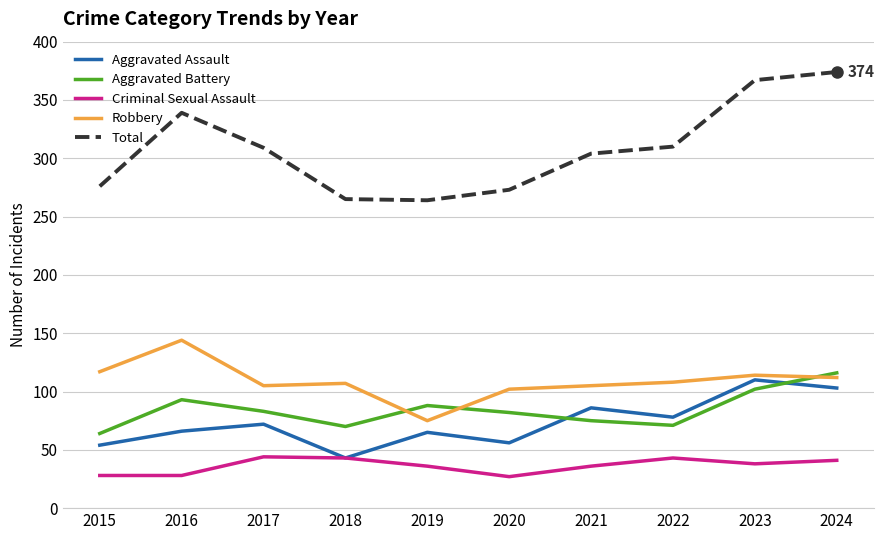

The value of Total at 2018 is 265. True or false?

True